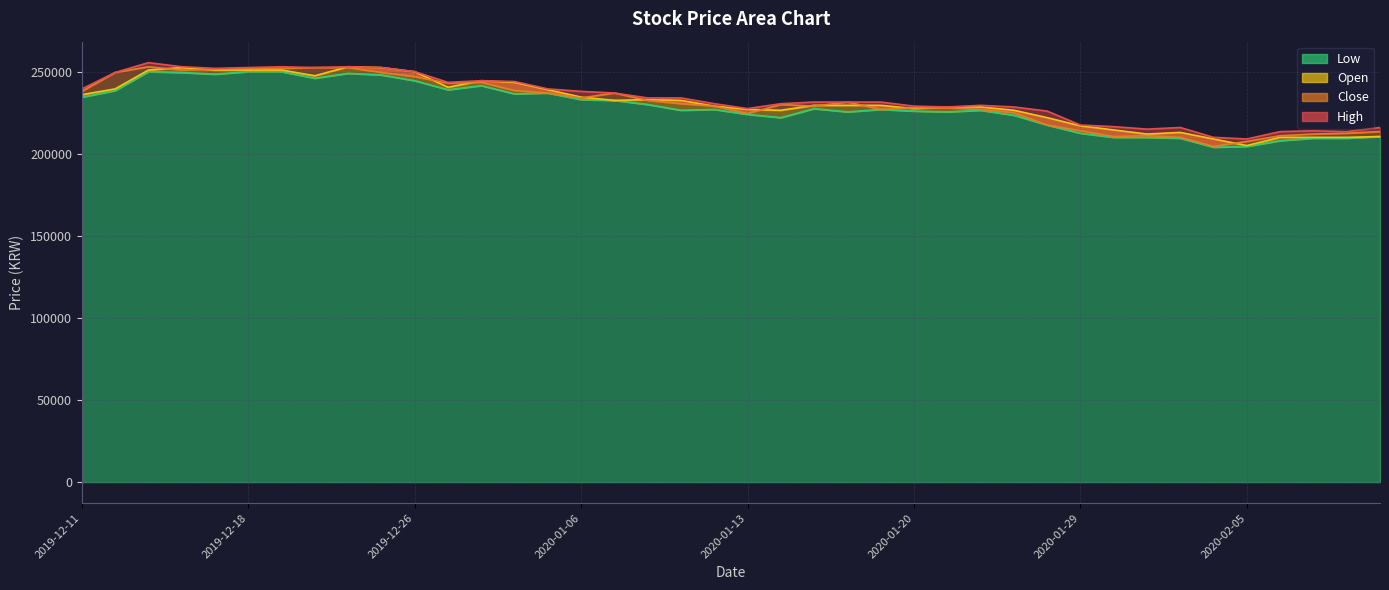

What is the label of the 22nd point from the right?

2020-01-09